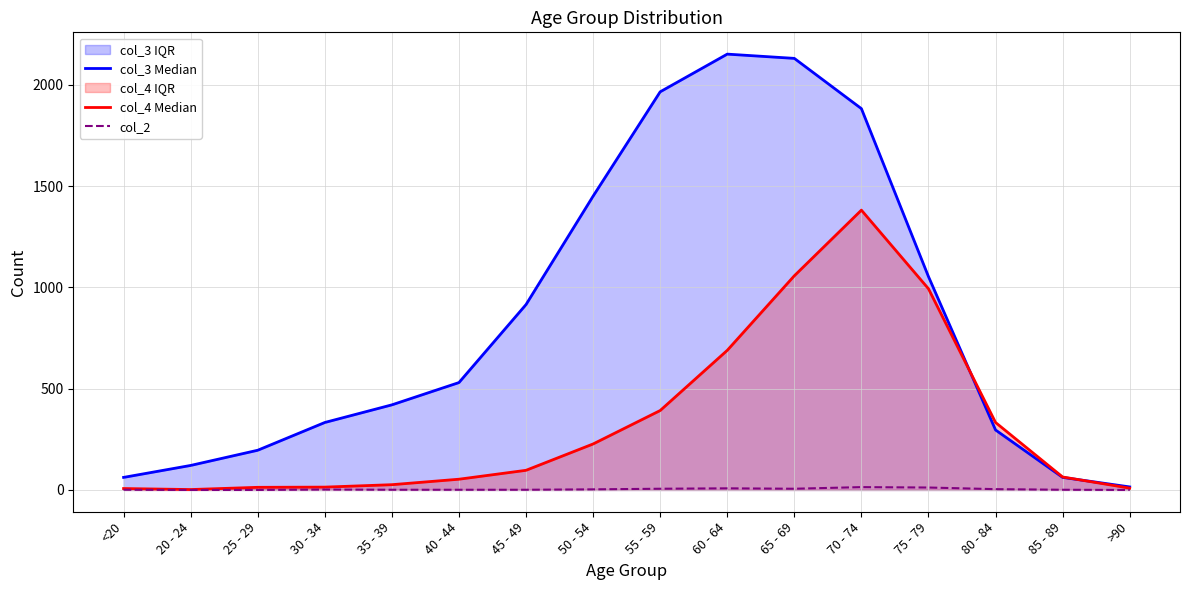

Does the chart have visible grid lines?

Yes